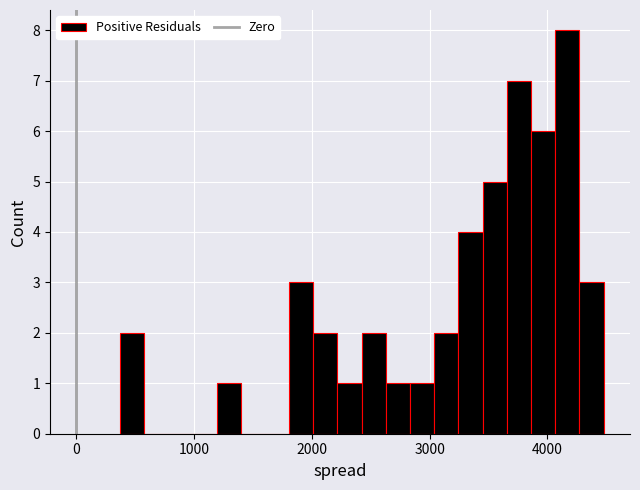

Read against the x-axis, roughly where is the centre of the tallest bar?

4200